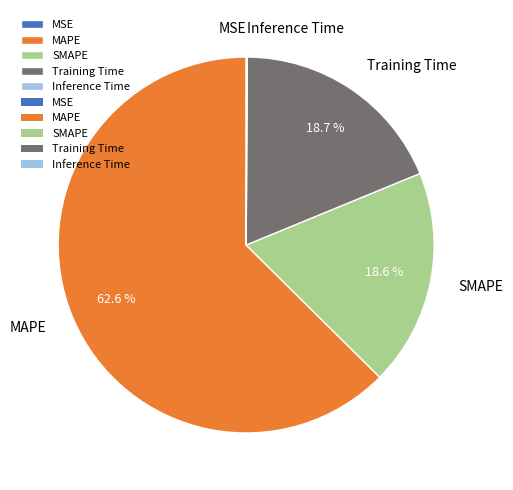

Is MAPE the majority of the pie?

Yes